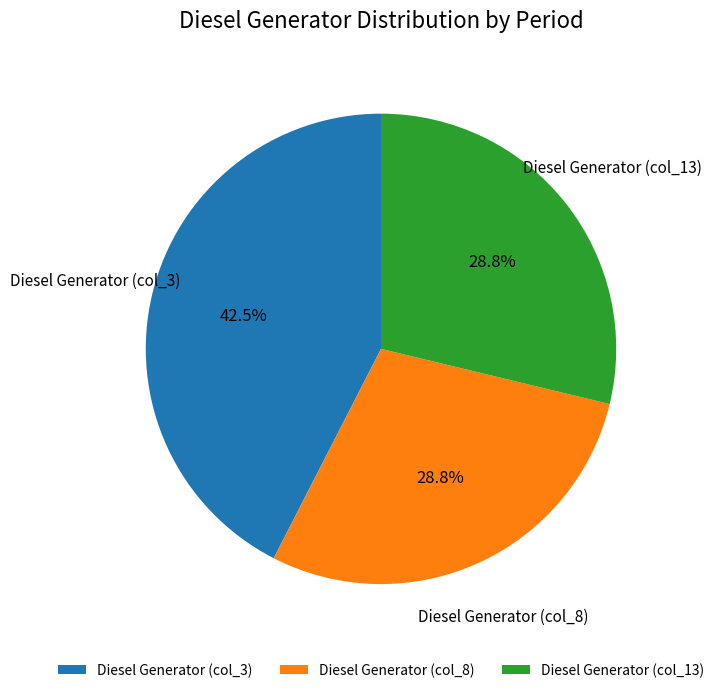

What is the ratio of the value at Diesel Generator (col_13) to the value at Diesel Generator (col_3)?

0.7